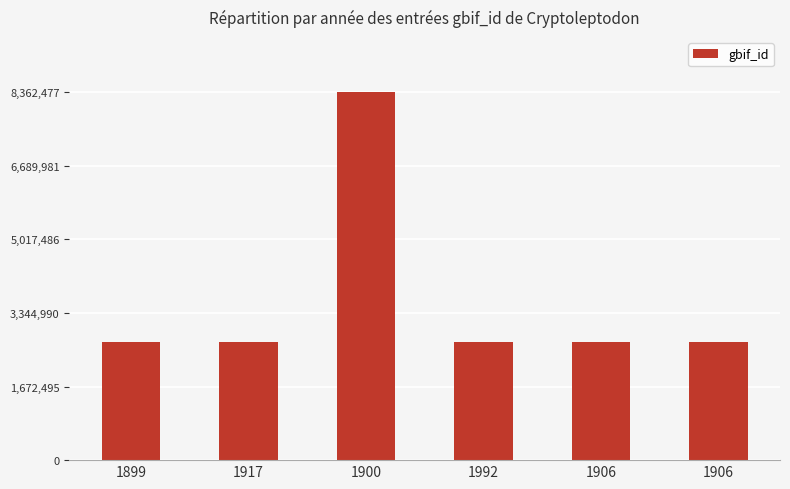

Reading right to left, transcribe all the data shown in this chart.

1906=2678144	1906=2678145	1992=2678147	1900=8362477	1917=2678146	1899=2678143